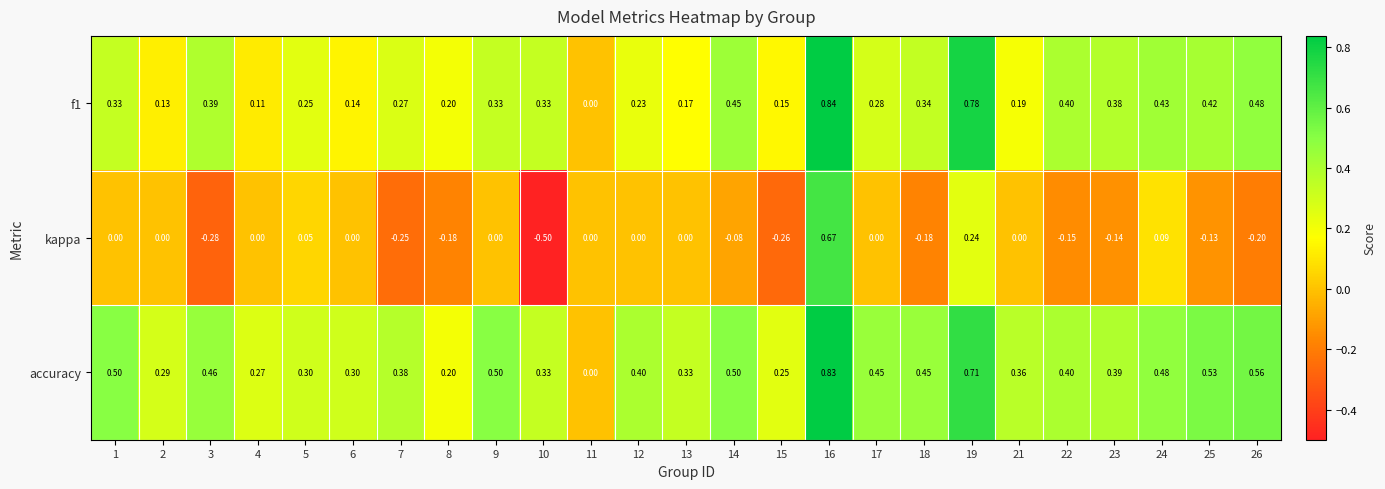

Which series has the widest spread of values?

kappa